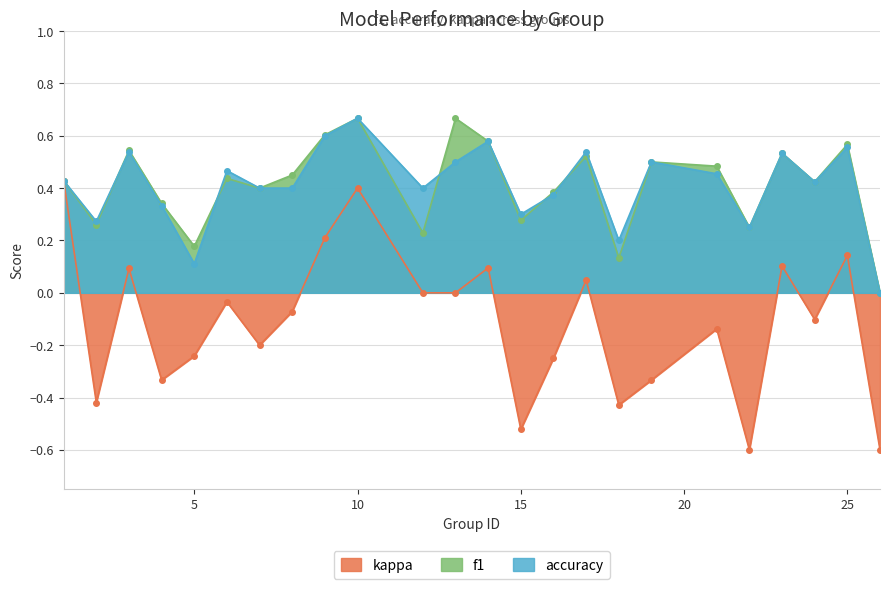

True or false: accuracy and f1 intersect in this chart.

True